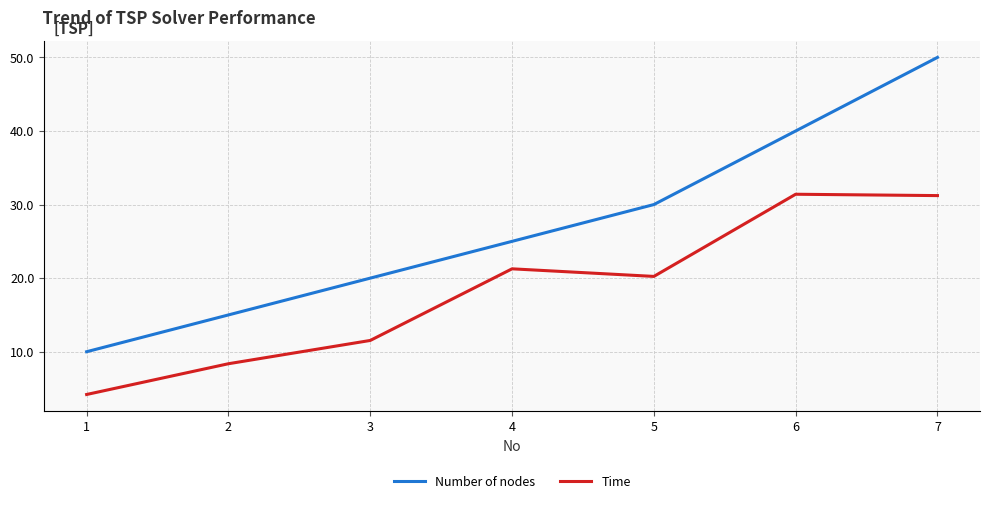

How many values in the Number of nodes series are below 25?

3